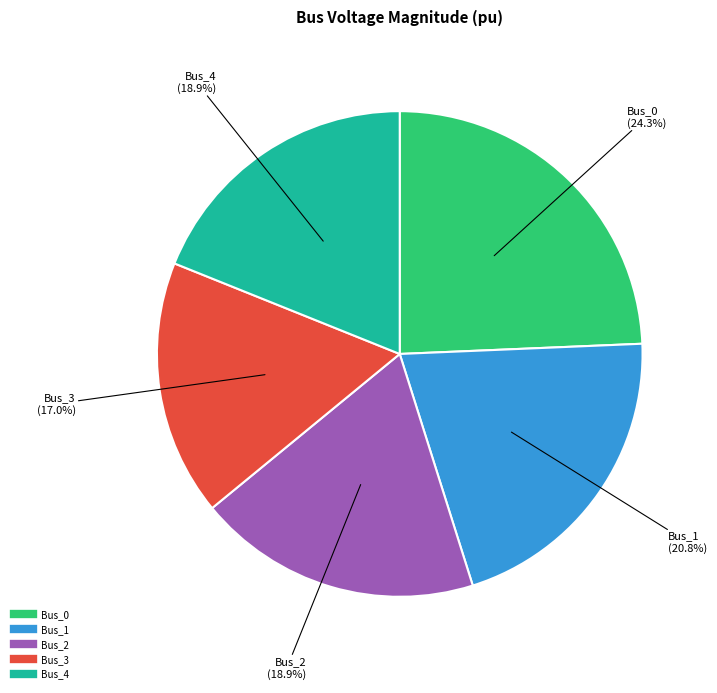

To the nearest percent, what portion does Bus_4 represent?

19%